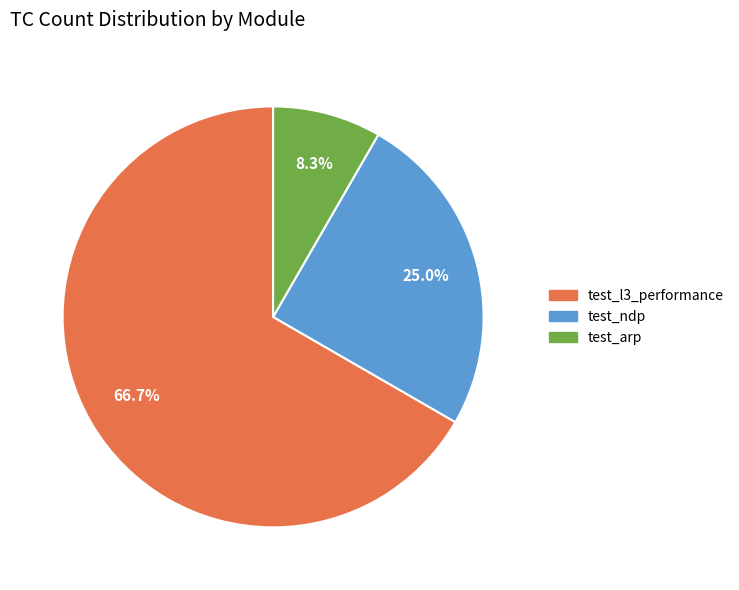

Does any single category account for the majority?

Yes